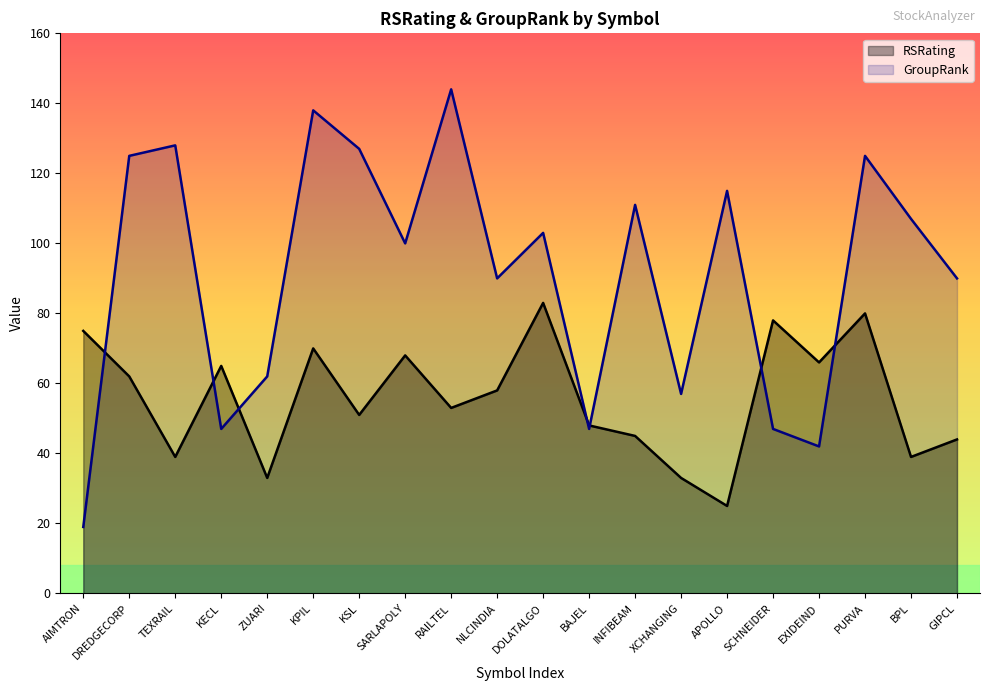

Reading left to right, extract all data points from this chart.

RSRating: 75	62	39	65	33	70	51	68	53	58	83	48	45	33	25	78	66	80	39	44
GroupRank: 19	125	128	47	62	138	127	100	144	90	103	47	111	57	115	47	42	125	107	90